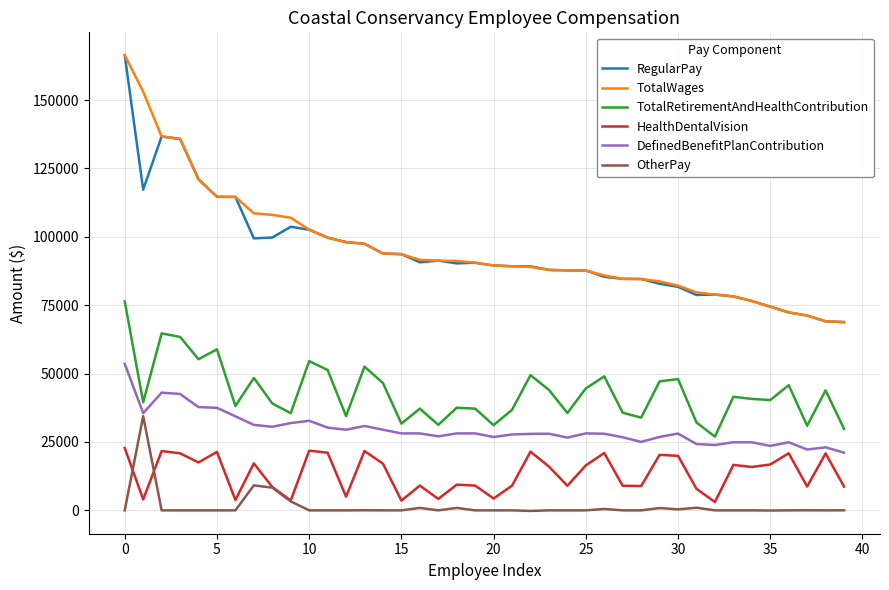

What is the average value of the TotalWages series?

95916